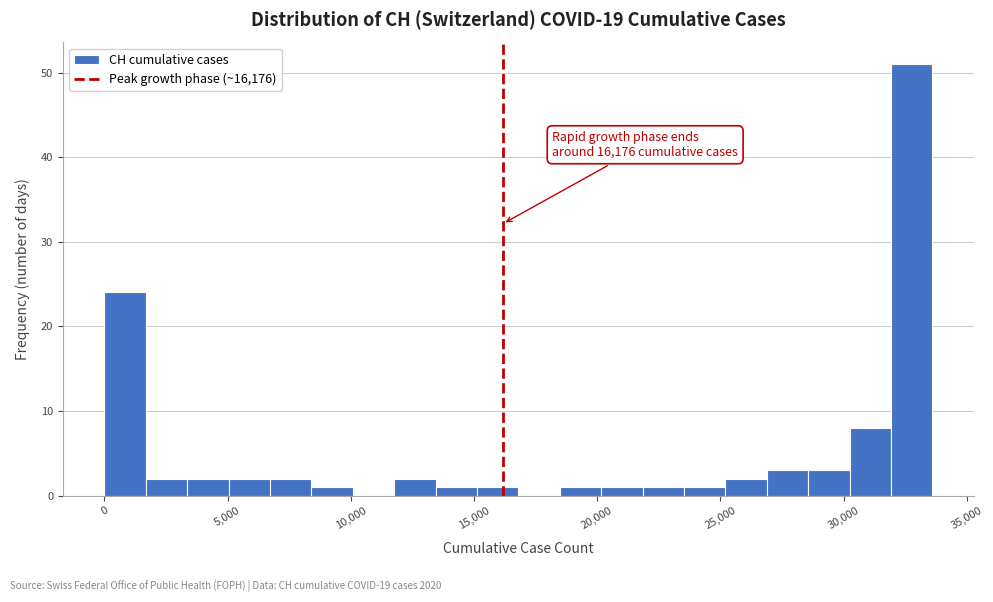

Around what value on the x-axis is the tallest bar? Give the approximate position of its centre, as read against the axis.

33000